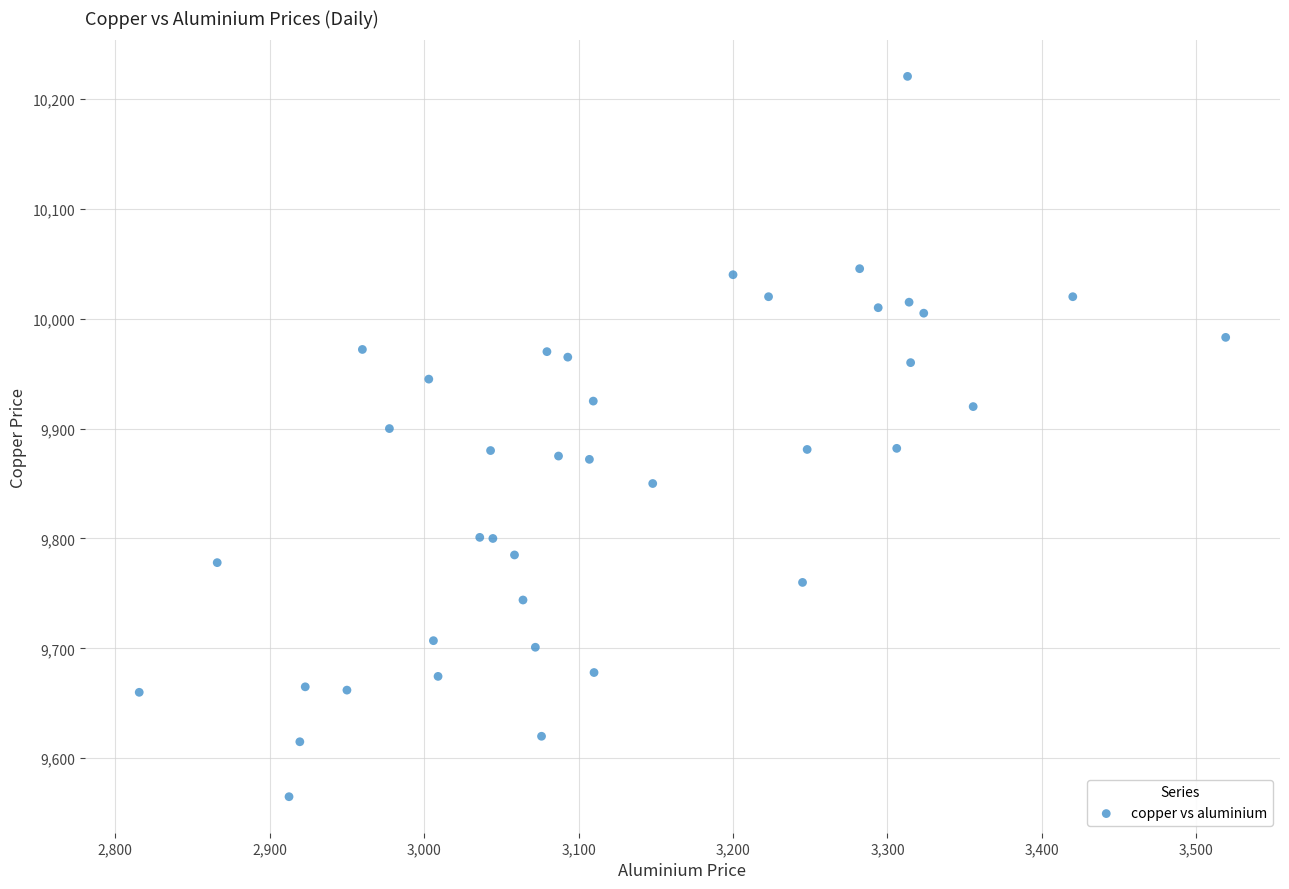

What is the range of Y values (max minus min)?

655.5